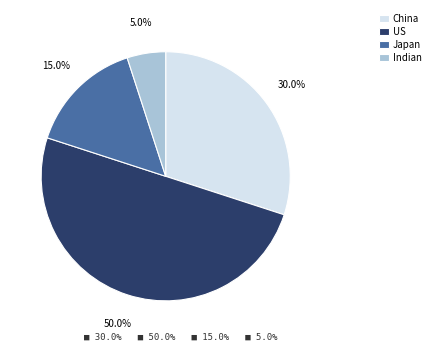

What percentage is the Japan slice, to the nearest percent?

15%